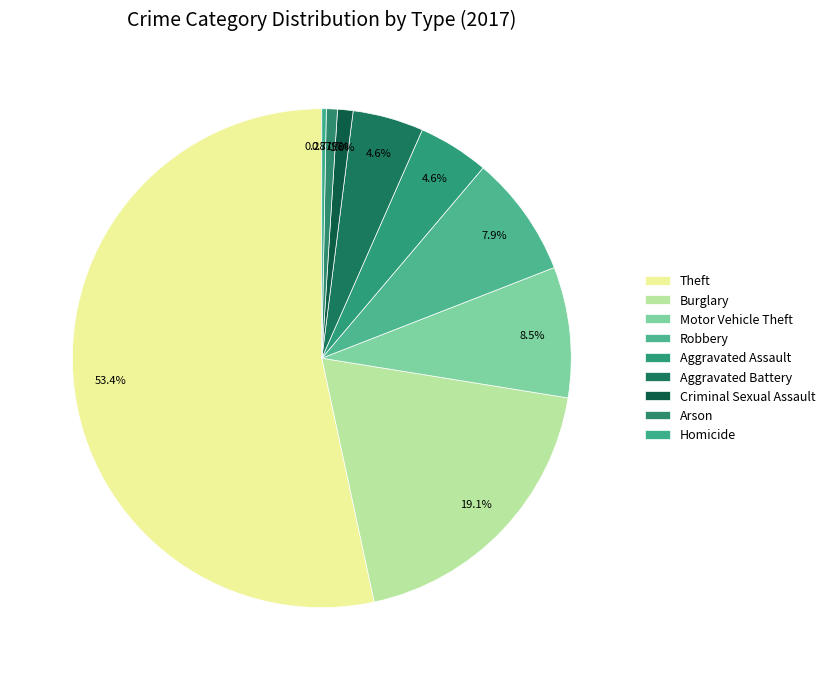

Count the number of slices in the pie.

9